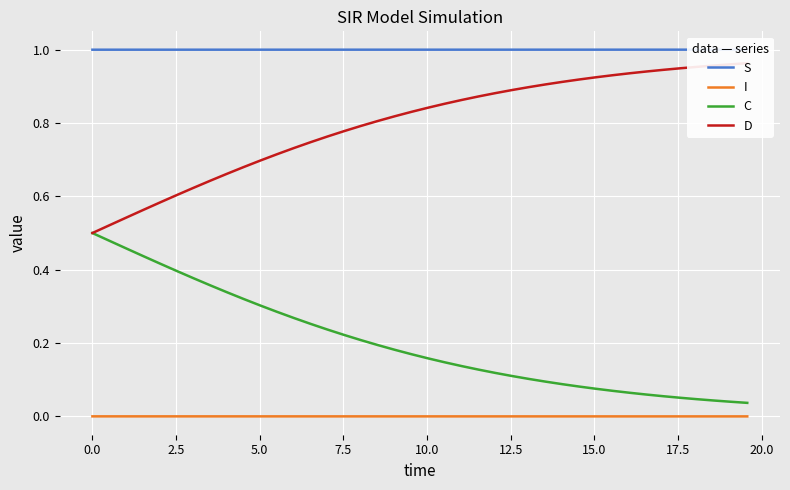

Which series has the largest total across all categories?

S